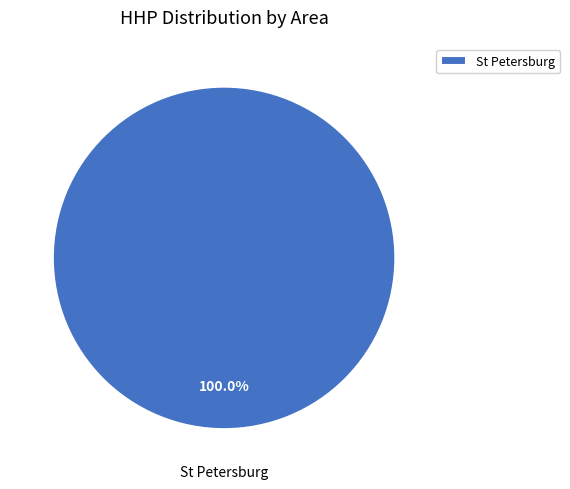

Which slice represents more than half of the pie?

St Petersburg